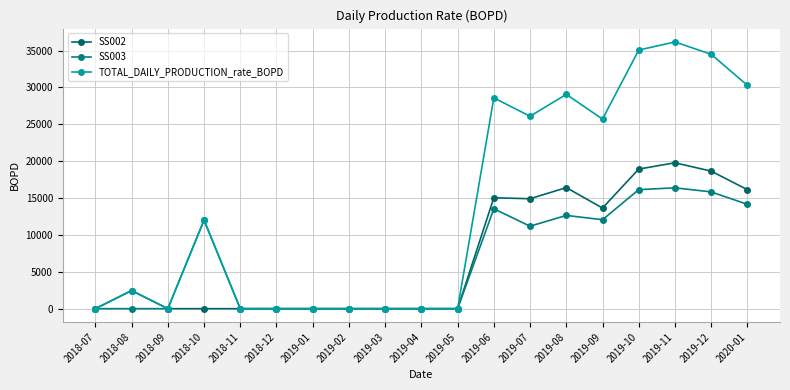

Is this an area chart (filled region under the line)?

No